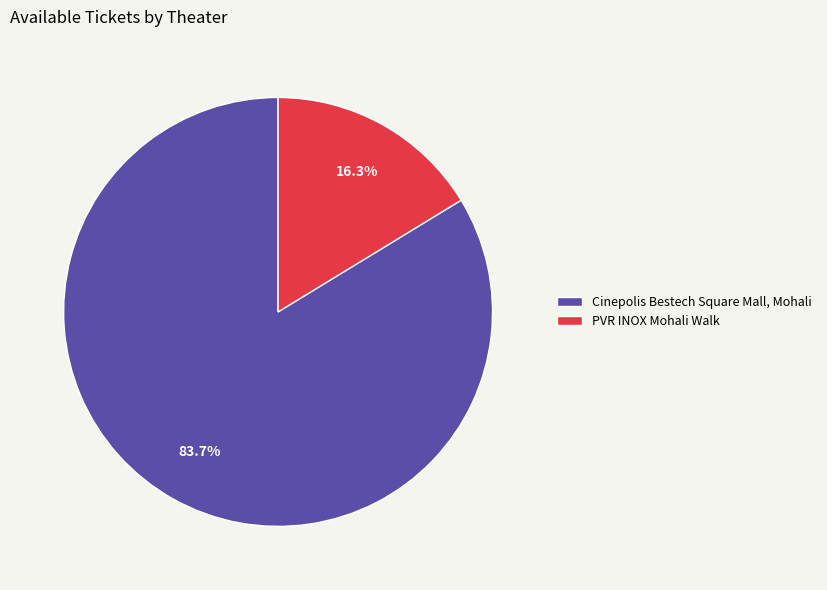

Is Cinepolis Bestech Square Mall, Mohali the majority of the pie?

Yes